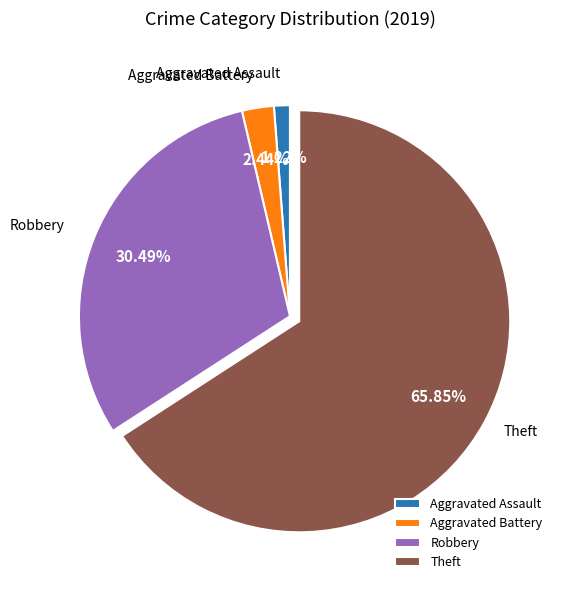

What portion of the pie excludes Aggravated Assault?

98.8%